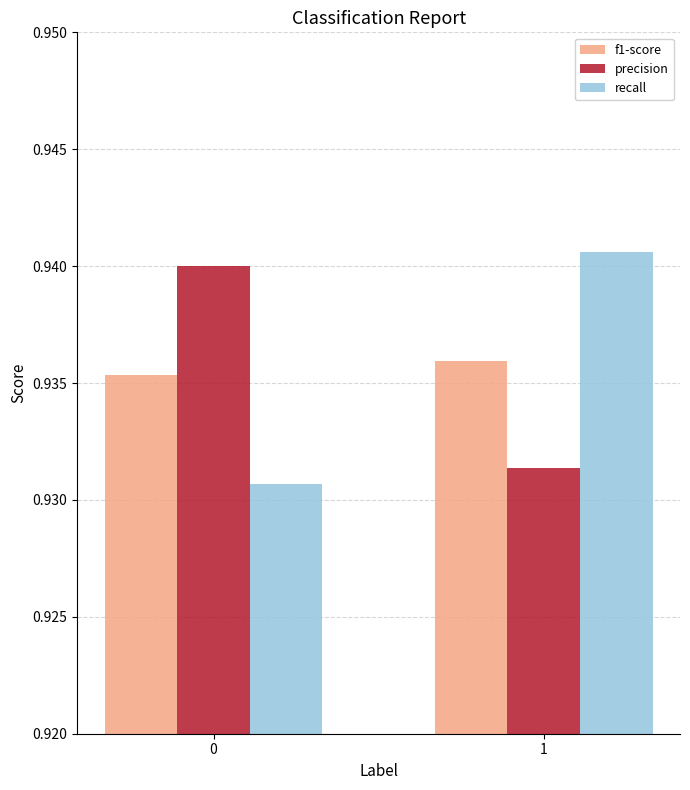

What are all the series names shown in the legend?

f1-score, precision, recall